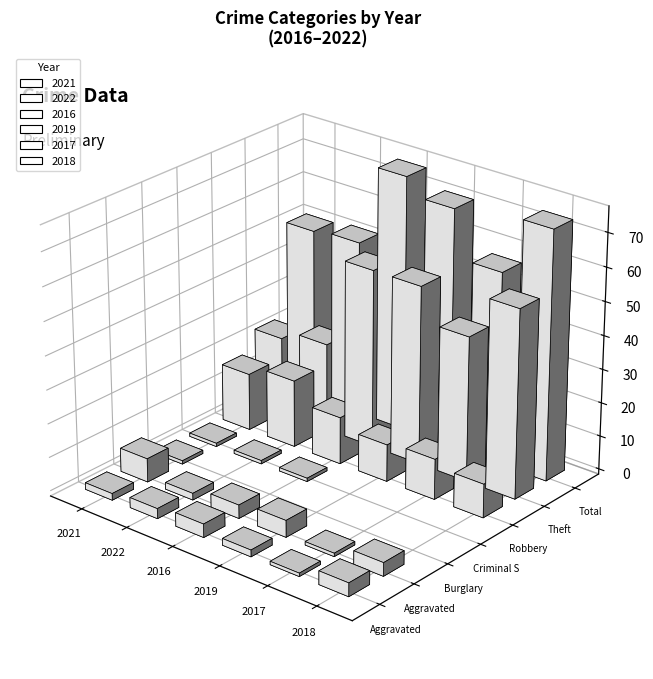

What is the difference between the second highest and minimum values in the 2021 series?

22